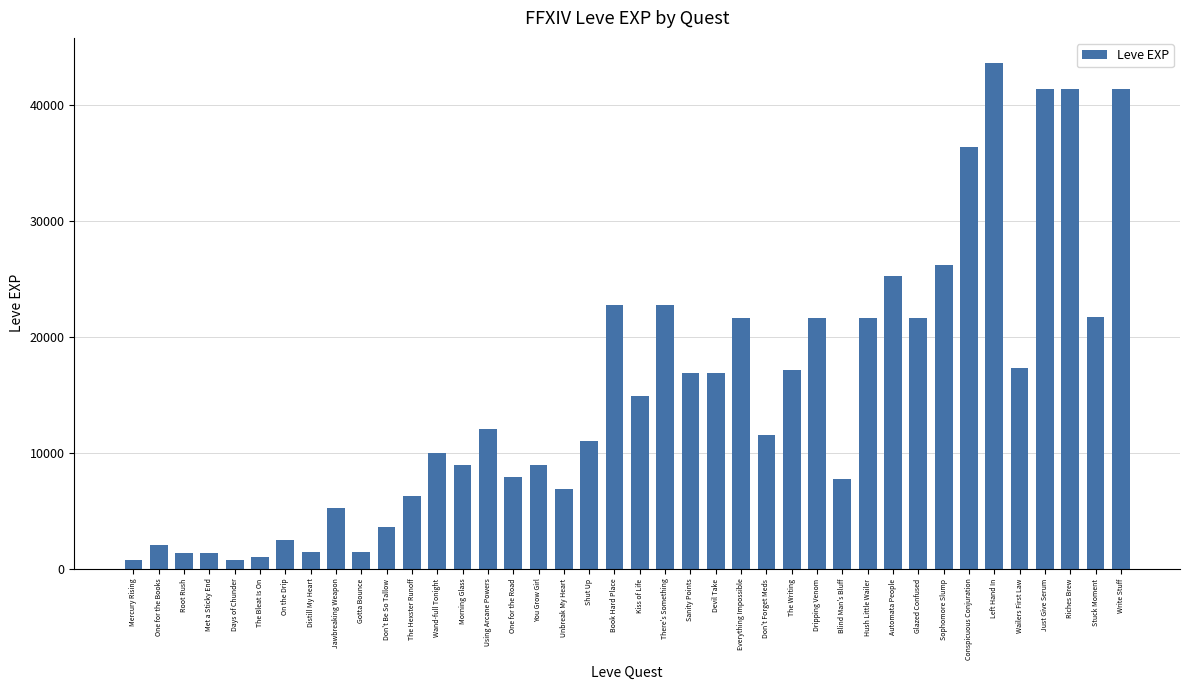

What is the label of the 4th bar from the right?

Just Give Serum